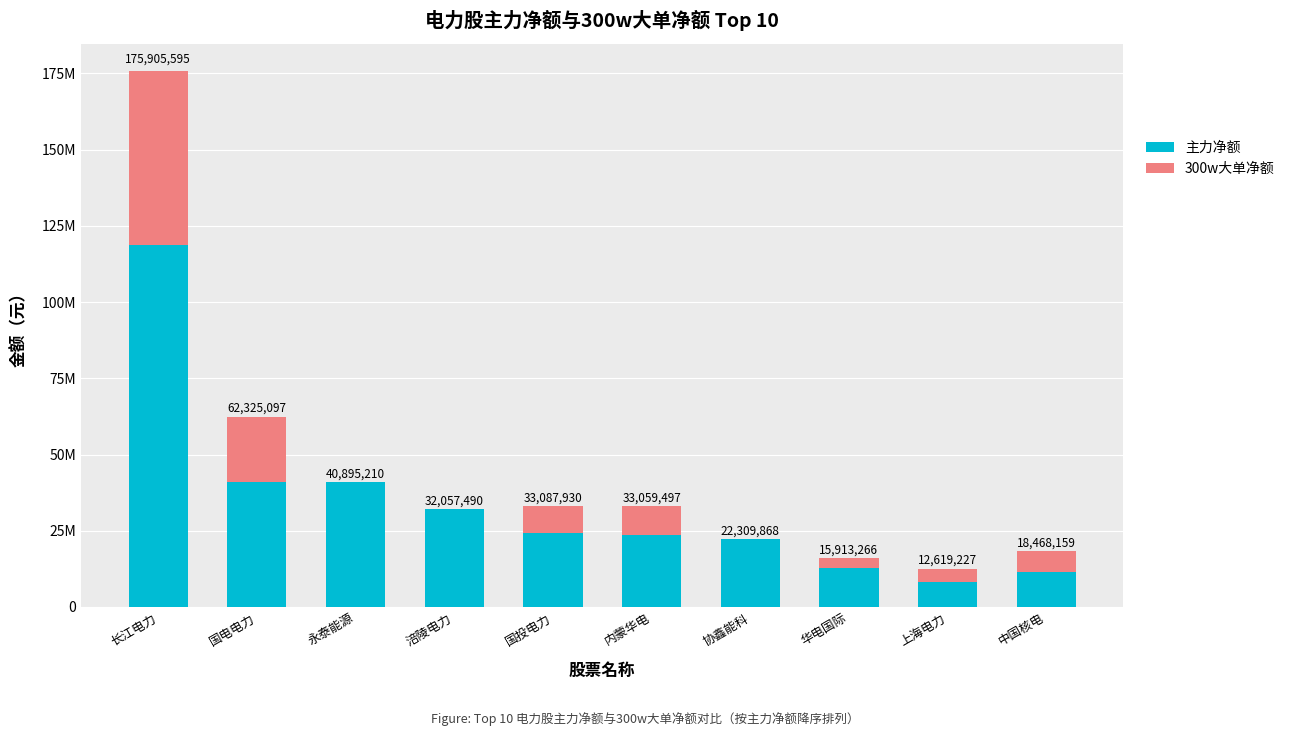

What are all the series names shown in the legend?

主力净额, 300w大单净额